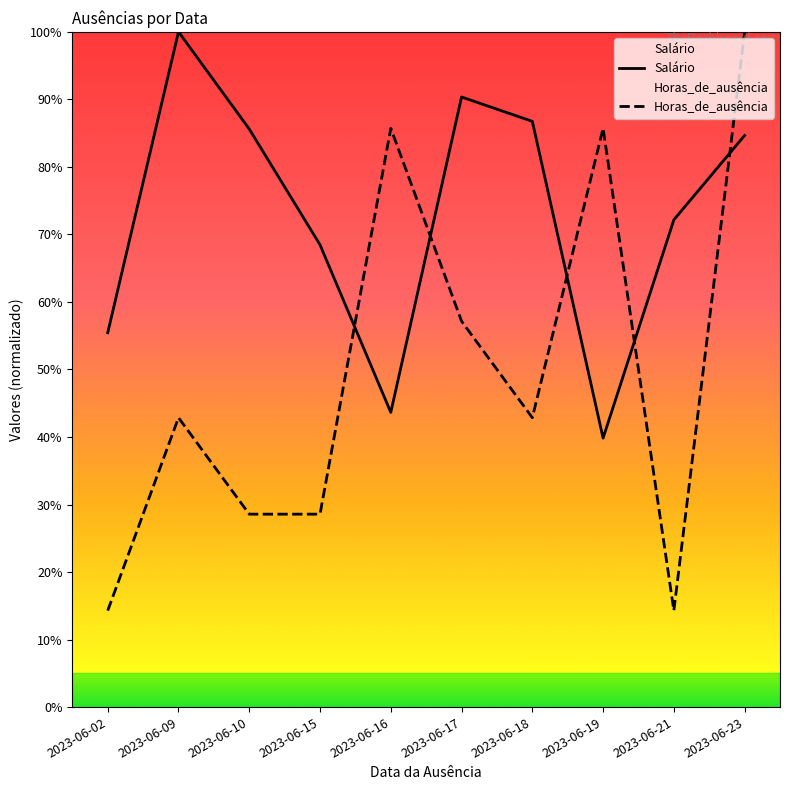

How many interior local peaks does the Horas_de_ausência series have?

3